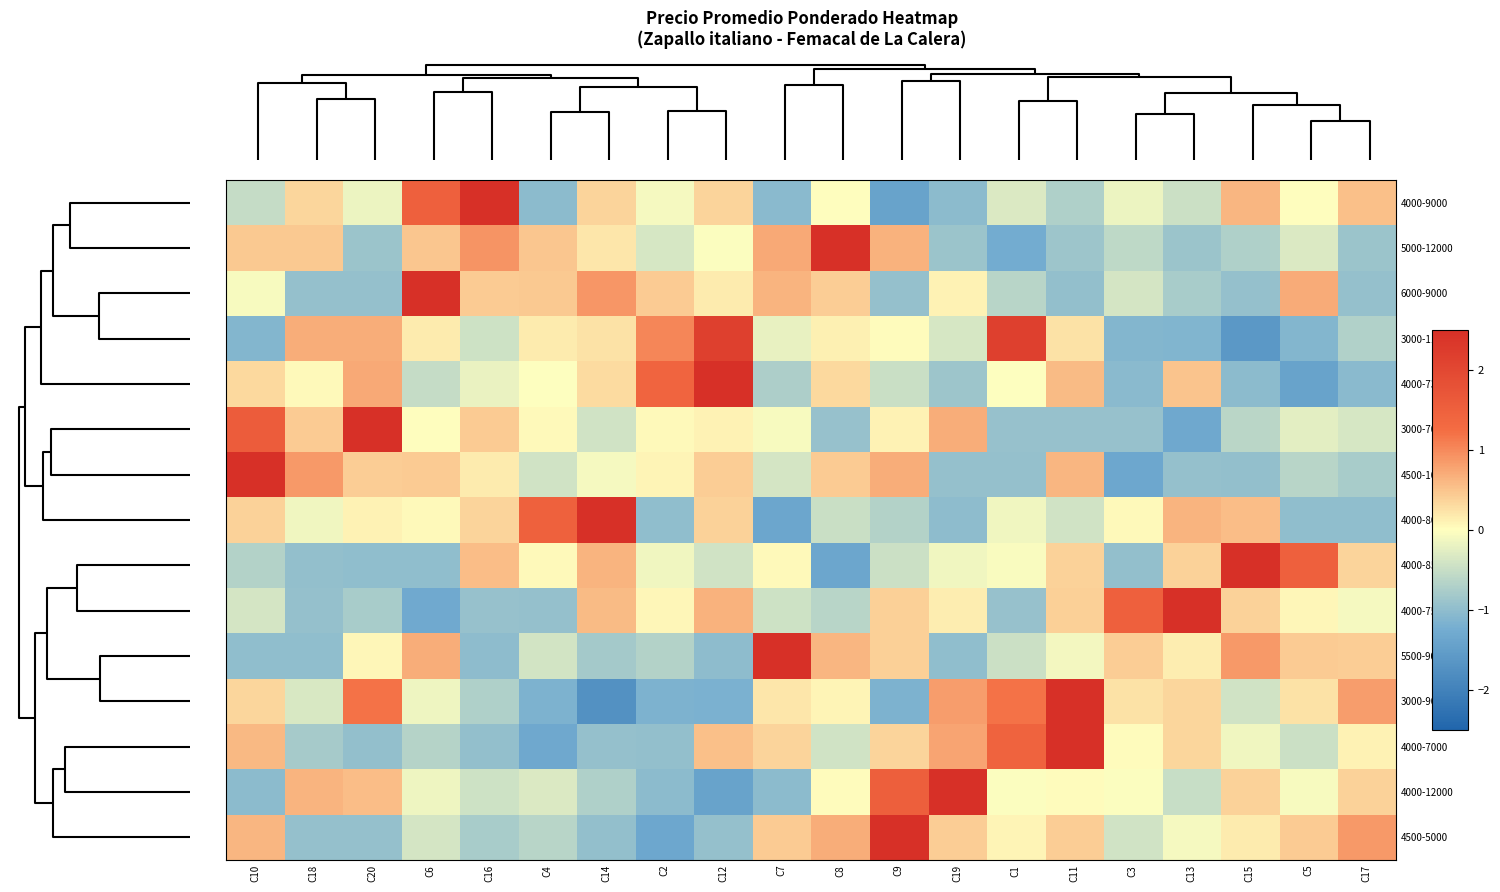

At C12, list the series in order from smallest to largest.

4000-12000, 3000-9000, 5500-9000, 4500-5000, 4000-8500, 5000-12000, 3000-7000, 6000-9000, 4000-9000, 4000-8000, 4500-10000, 4000-7000, 4000-7500, 3000-11000, 4000-7300